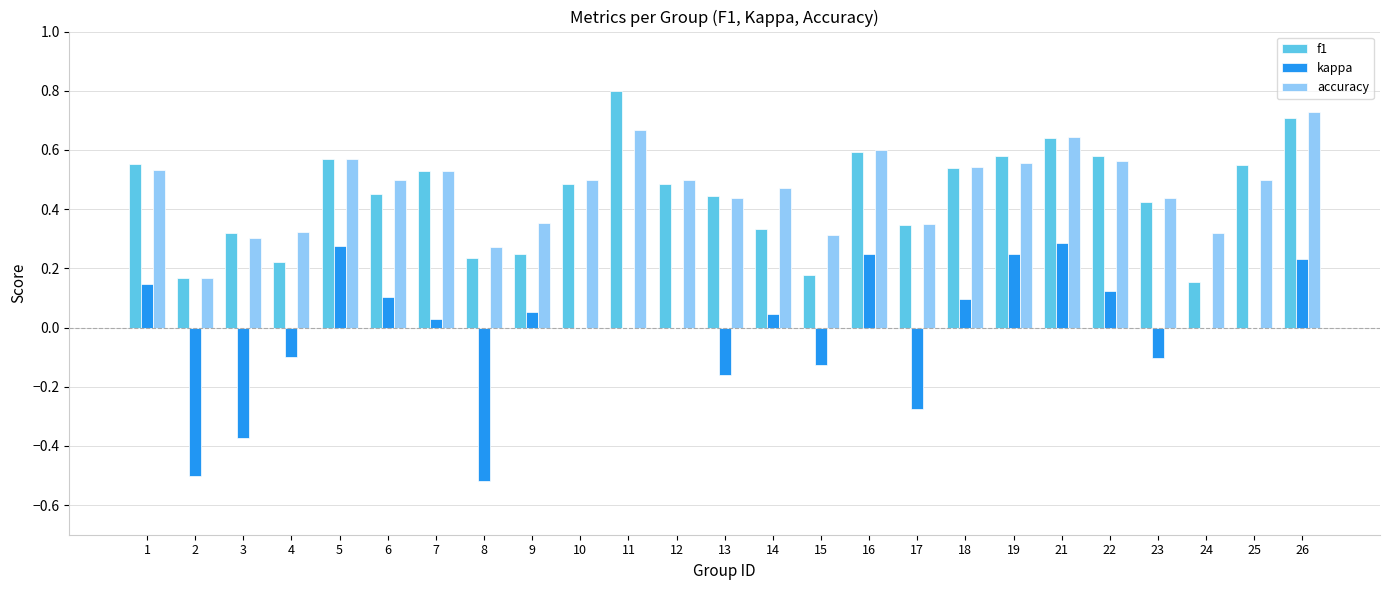

Are the bars horizontal?

No